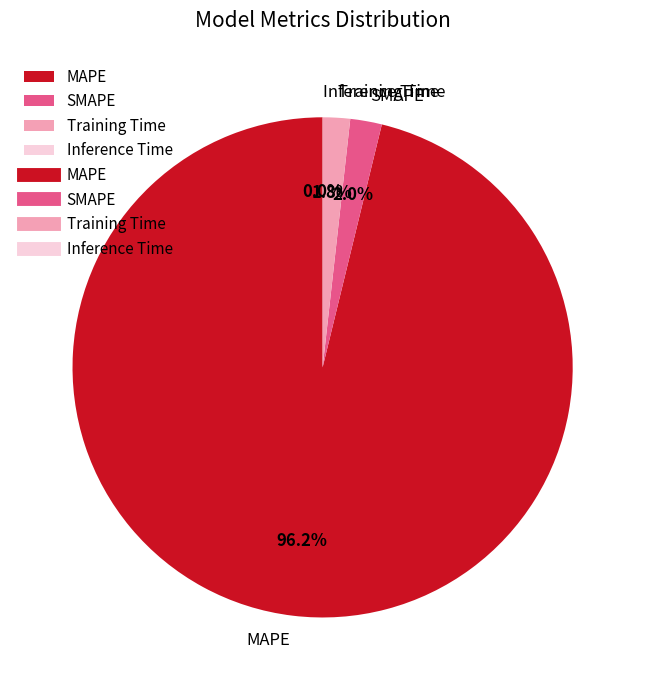

What is the total percentage of SMAPE and Training Time?

3.8%